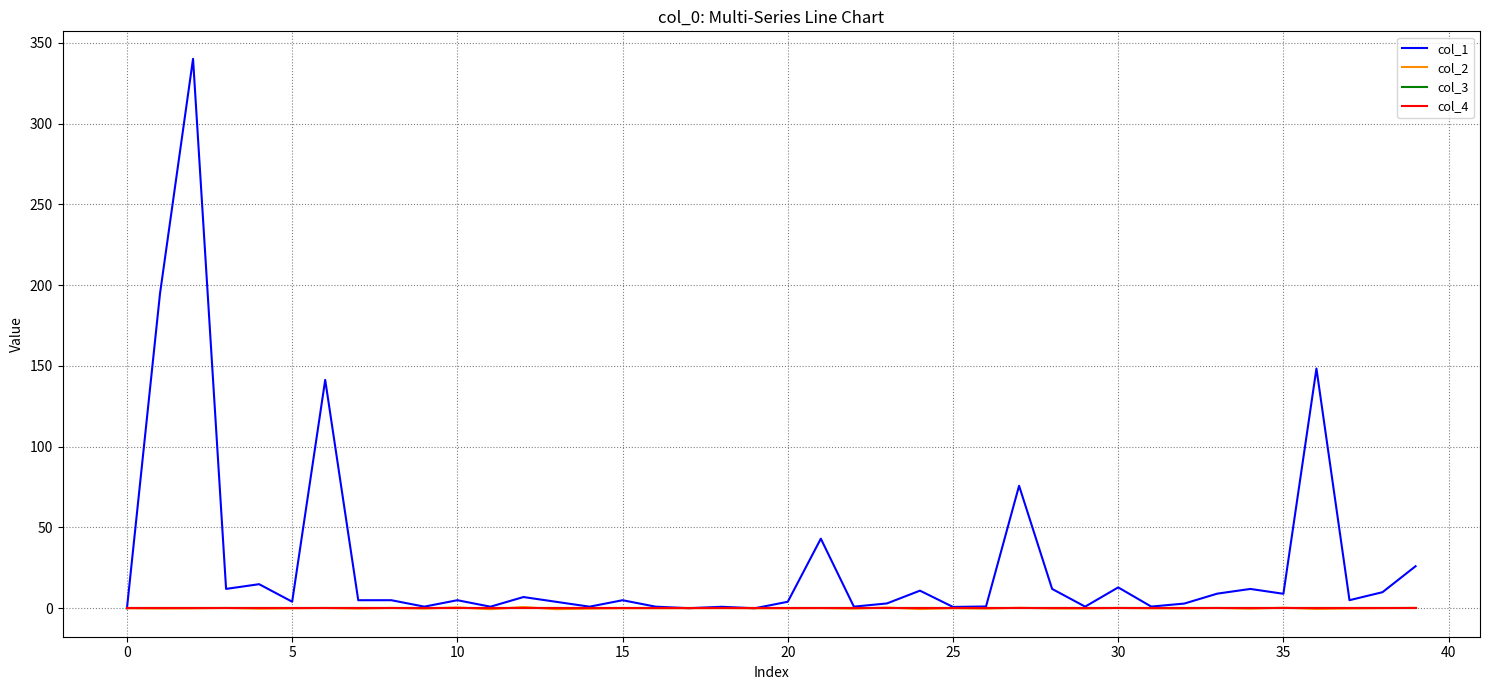

Is this an area chart (filled region under the line)?

No